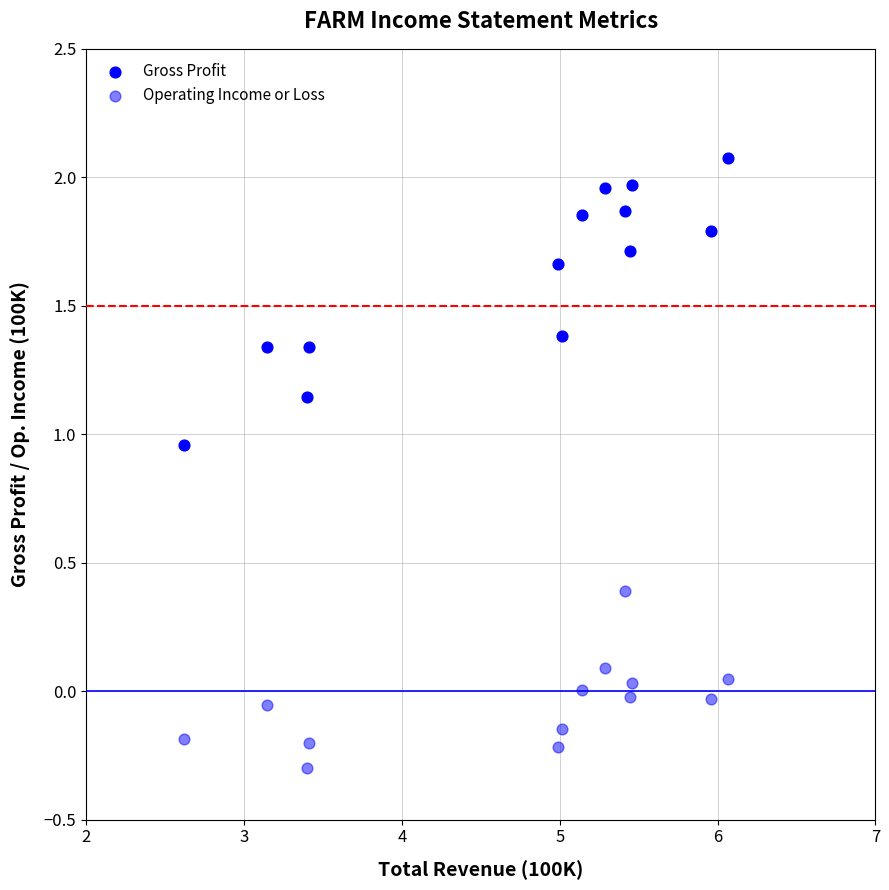

How many data points are displayed?

26